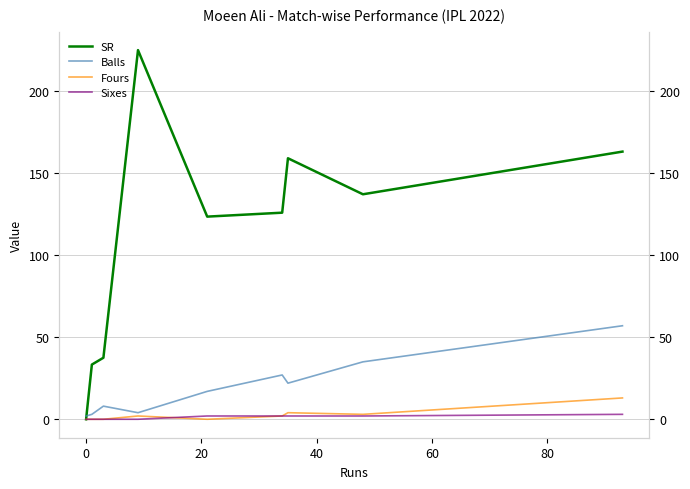

True or false: Balls has more than 2 interior local peaks.

False